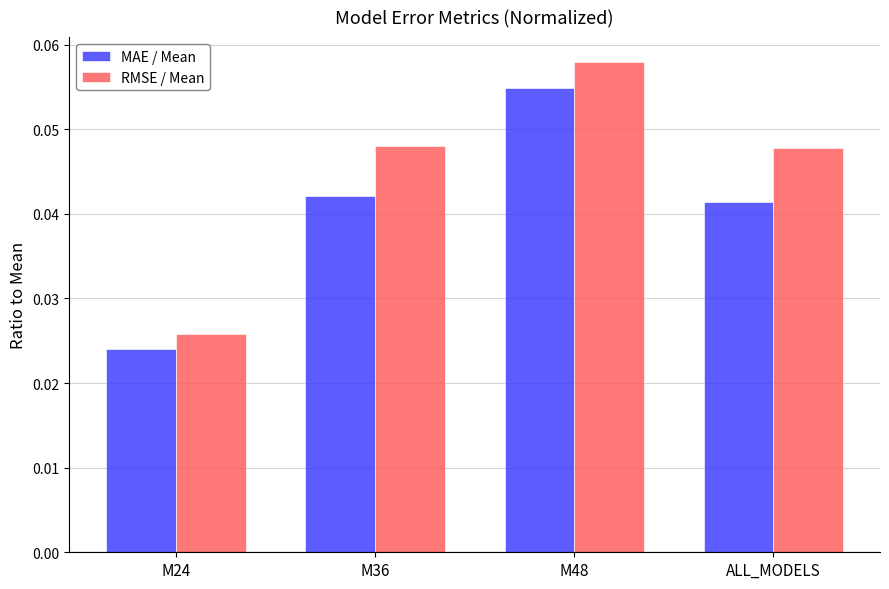

Is it true that MAE / Mean equals 0.1 at ALL_MODELS?

False